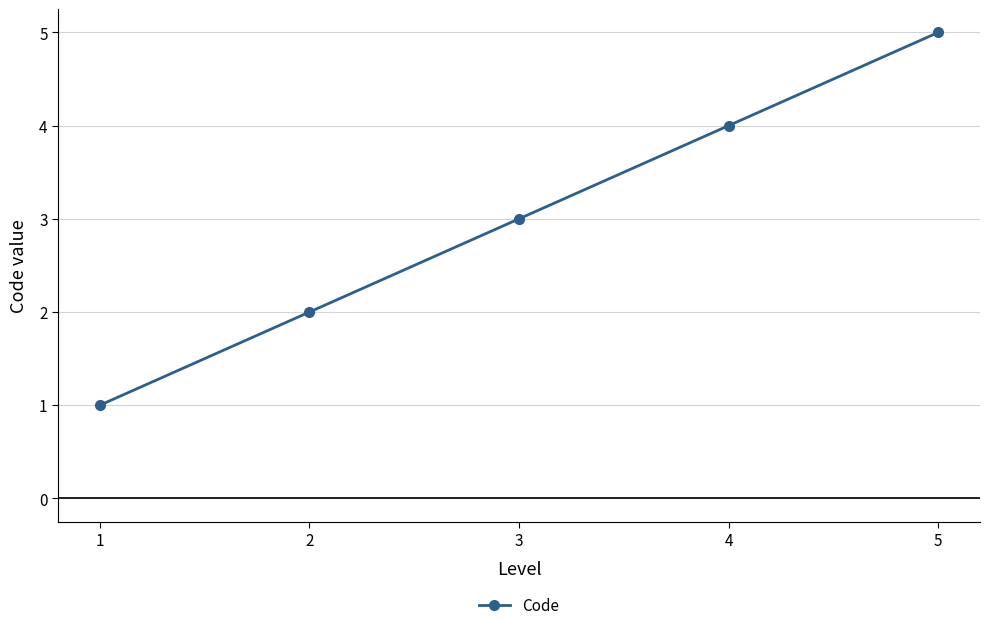

What is the ratio of the value at 1 to the value at 5?

0.2